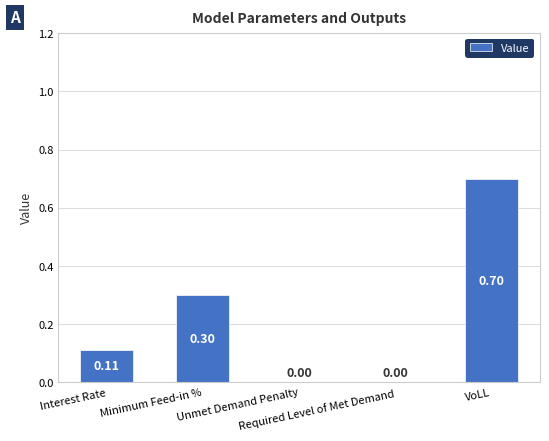

What is the sum of all values?

1.1